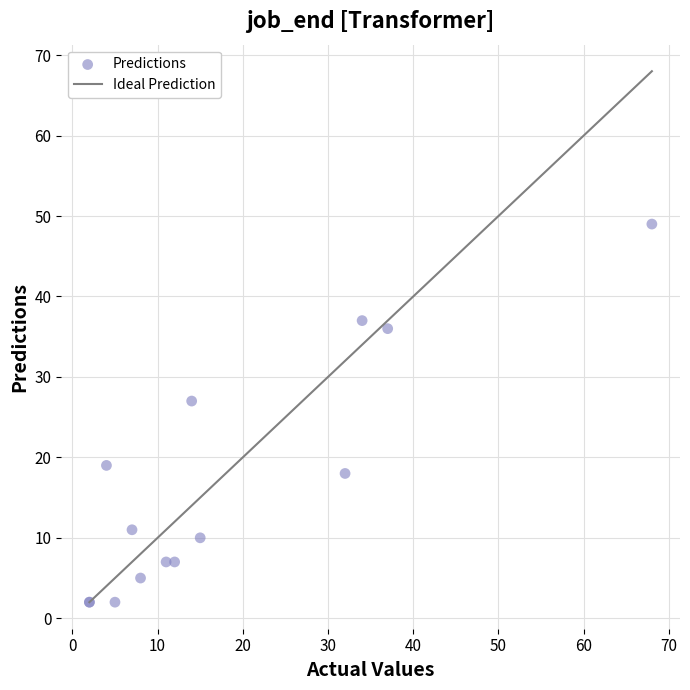

What Y value in the scatter plot is closest to 25?

27